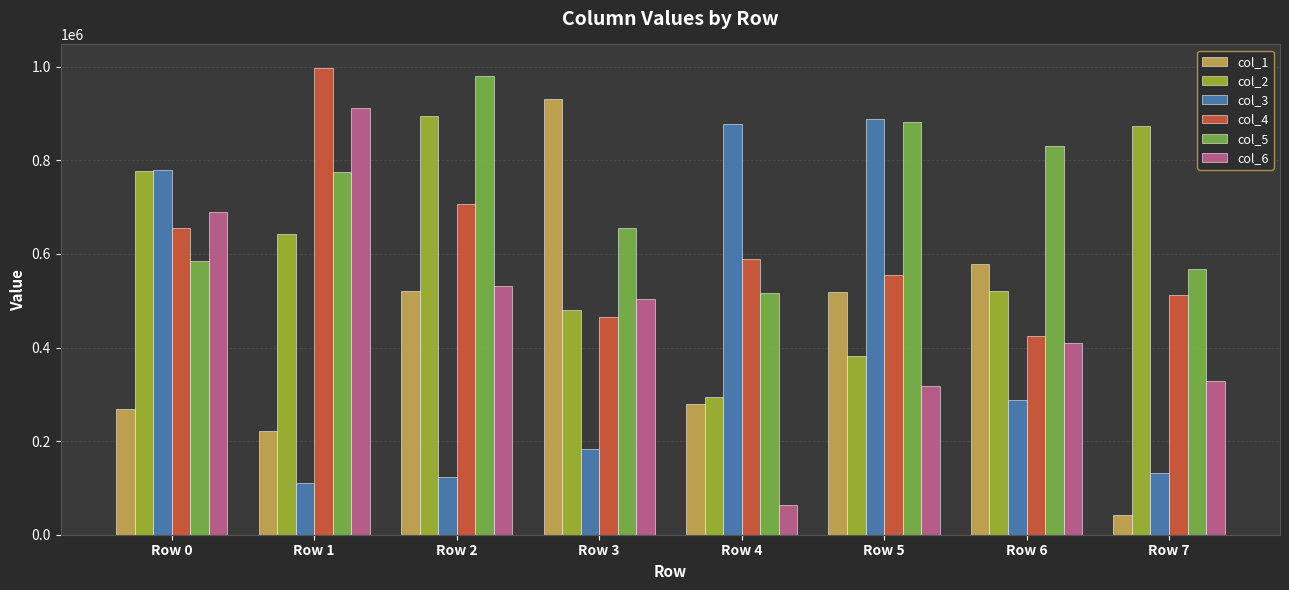

True or false: col_2 has a value of 345369 at Row 1.

False